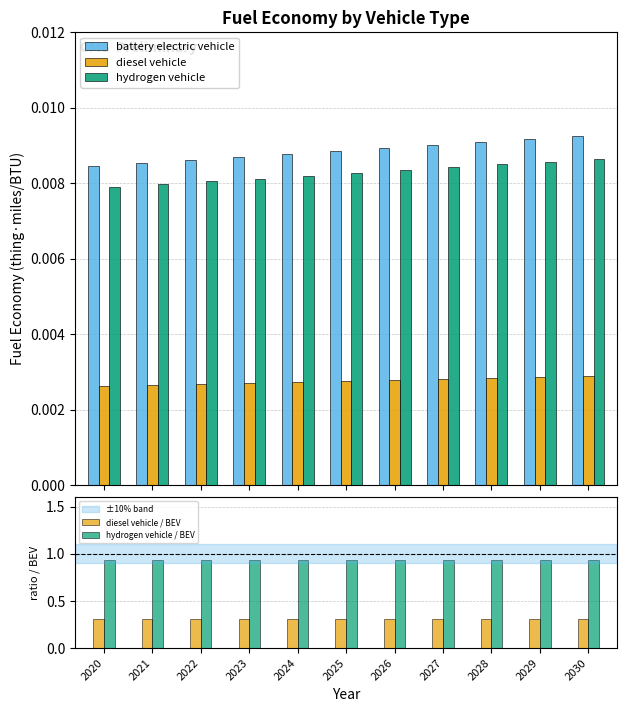

What is the maximum value for diesel vehicle / BEV?

0.3